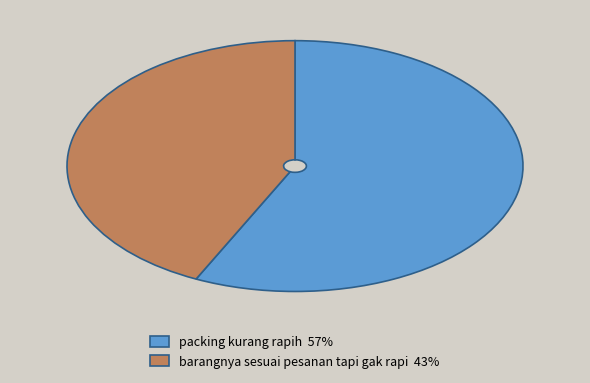

True or false: barangnya sesuai pesanan tapi gak rapi 43% accounts for 35% of the total.

False